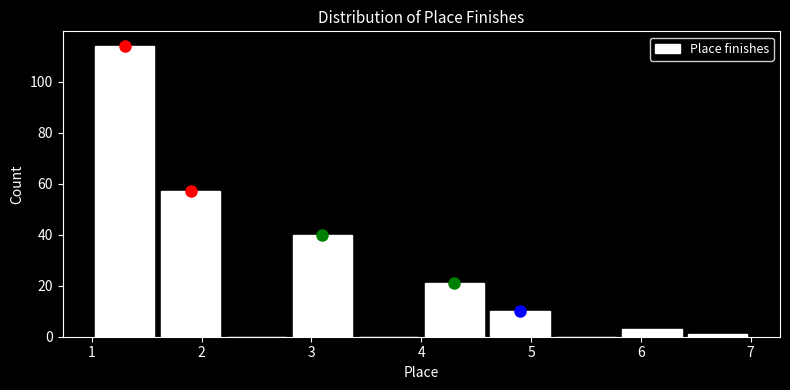

Reading left to right, list every bar in this chart as the range it spans on the x-axis followed by its height. The values are not printed on the chart, so give them approximately, as read against the axis.

1.0 to 1.6: 114
1.6 to 2.2: 58
2.2 to 2.8: 0
2.8 to 3.4: 40
3.4 to 4.0: 0
4.0 to 4.6: 22
4.6 to 5.2: 10
5.2 to 5.8: 0
5.8 to 6.4: 4
6.4 to 7.0: under 2